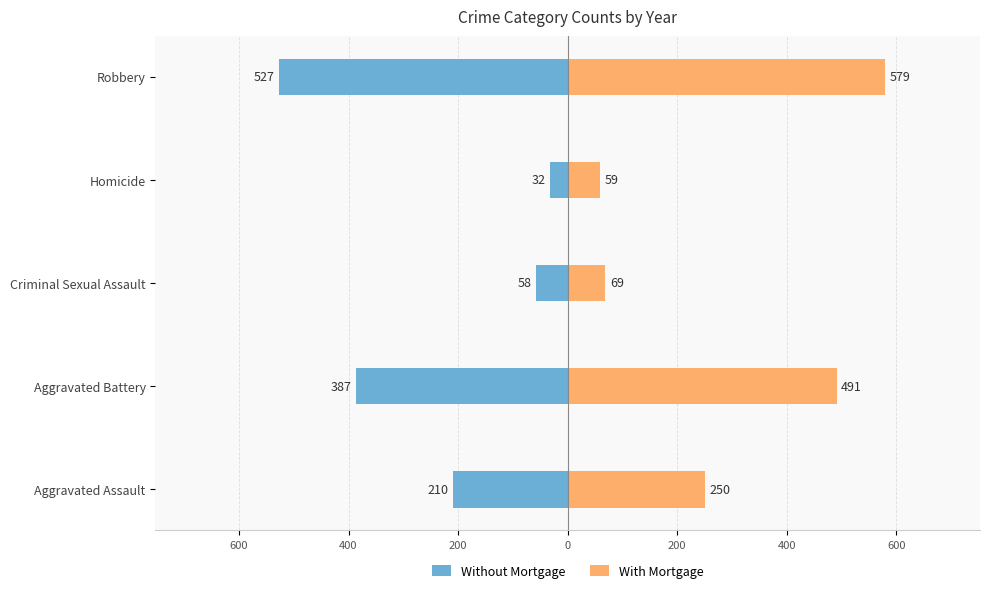

Reading left to right, what are all the values shown in this chart?

Without Mortgage: -210	-387	-58	-32	-527
With Mortgage: 250	491	69	59	579